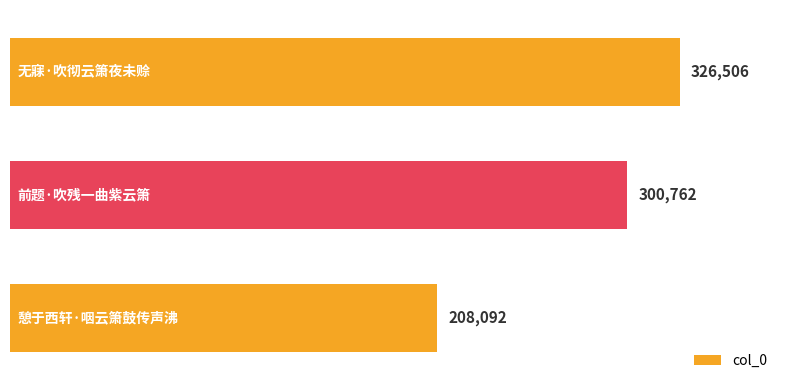

How many values are below 300762?

1